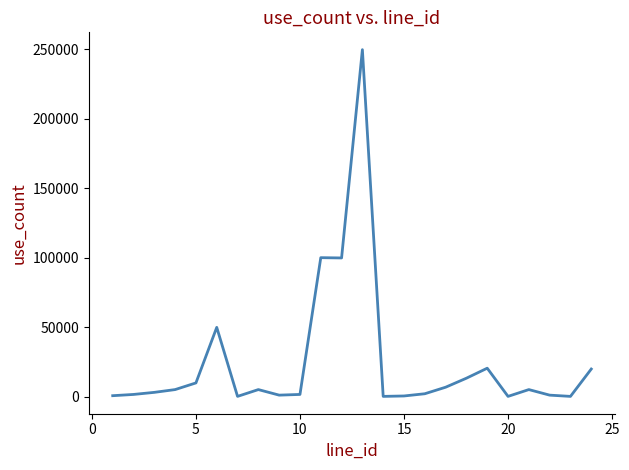

What is the greatest value displayed?

249800